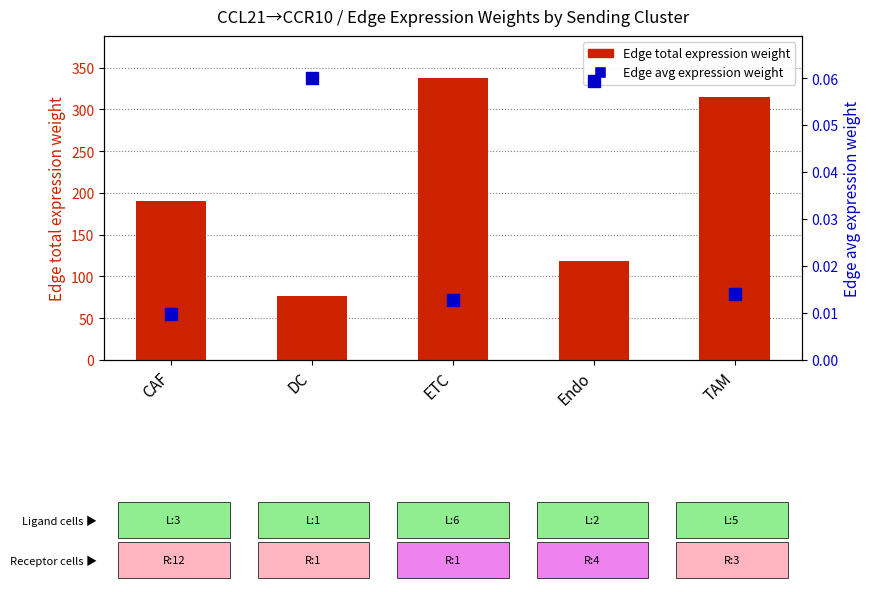

What is the sum of all Edge avg expression weight values?

0.2